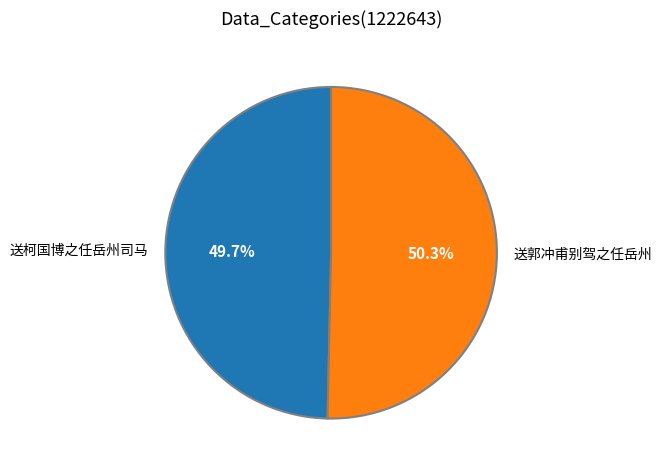

Approximately how many times larger is the value at 送柯国博之任岳州司马 compared to 送郭冲甫别驾之任岳州?

1.0